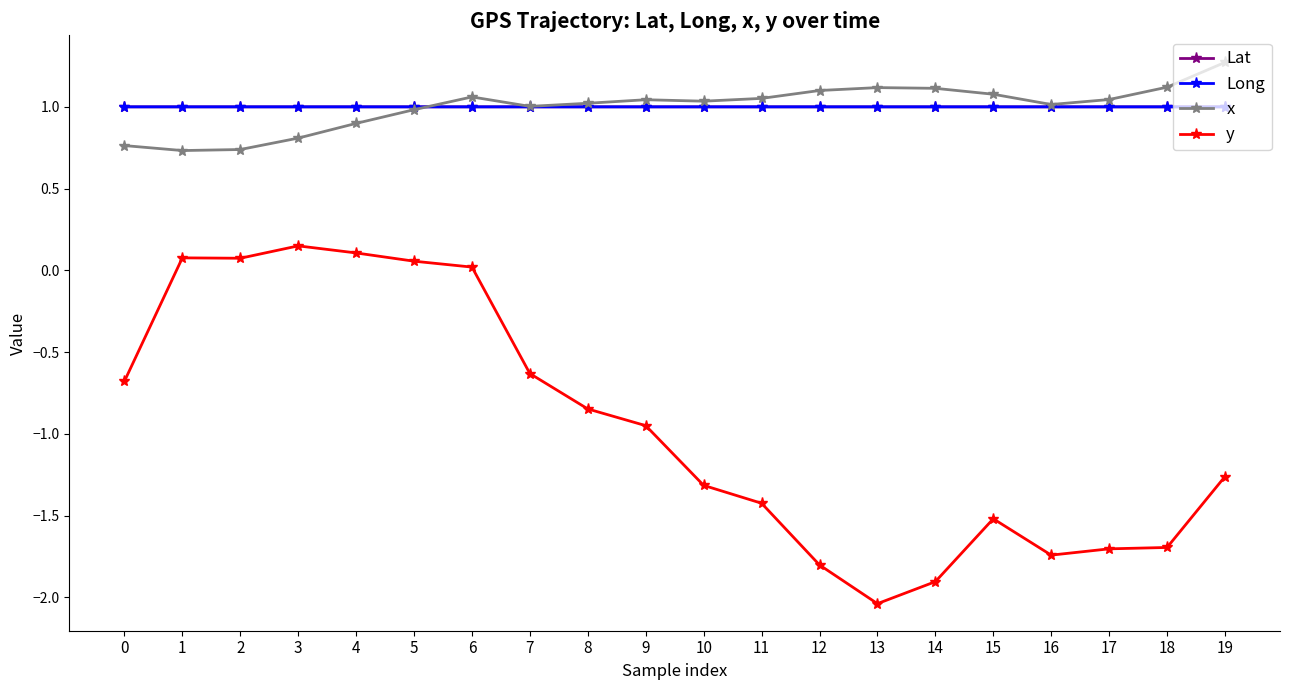

What is the sum of all y values?

-19.0